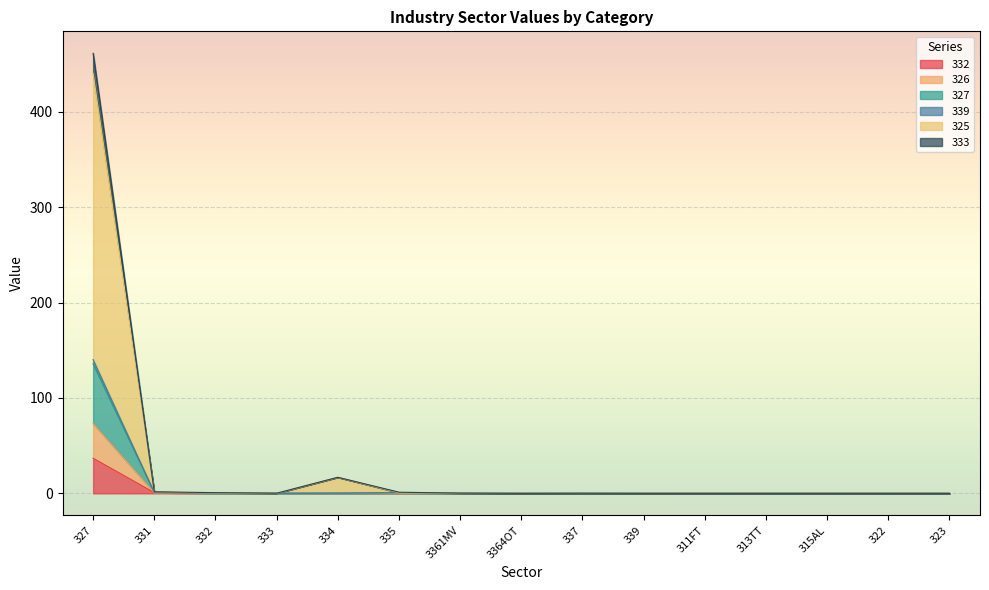

Where is the first local minimum for 339?

333